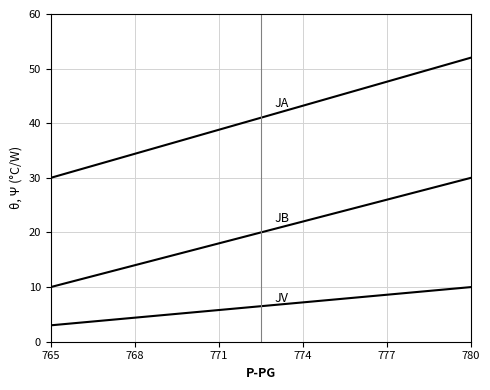

How many lines are shown in the chart?

3